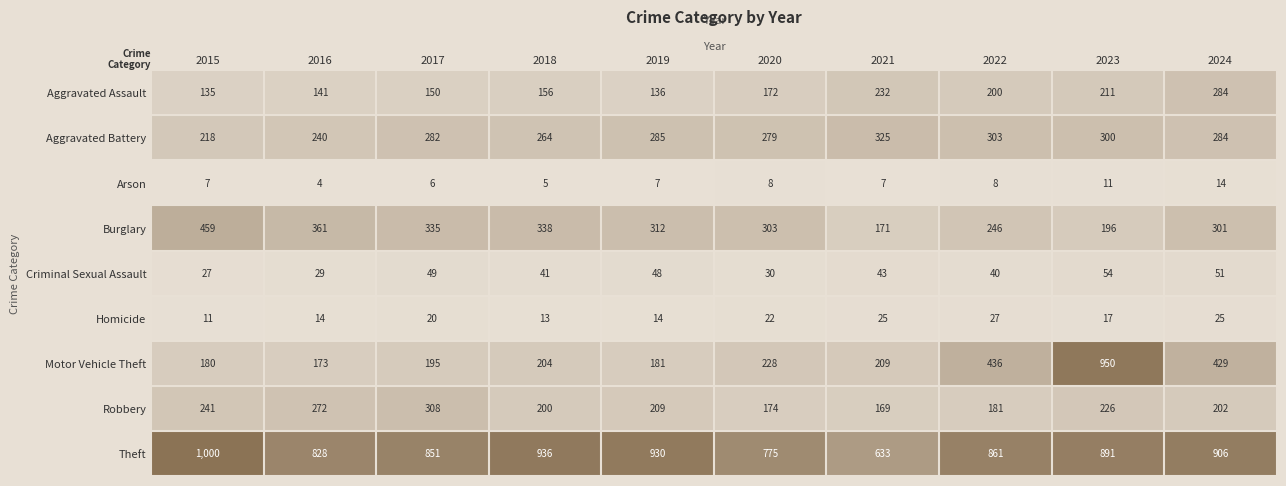

At how many categories does at least one series exceed 27?

10